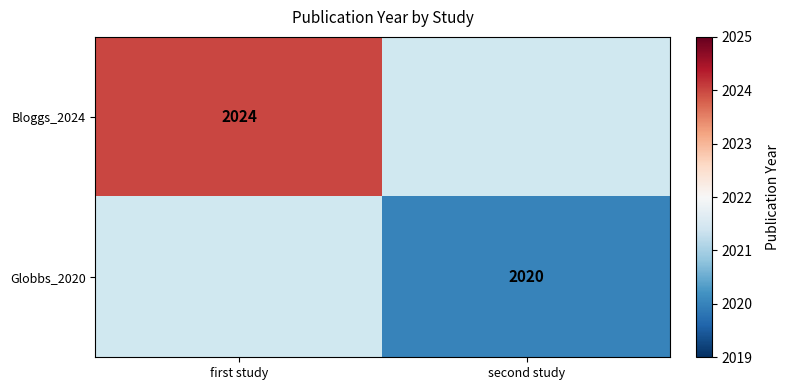

The value of Bloggs_2024 at first study is 2024. True or false?

True